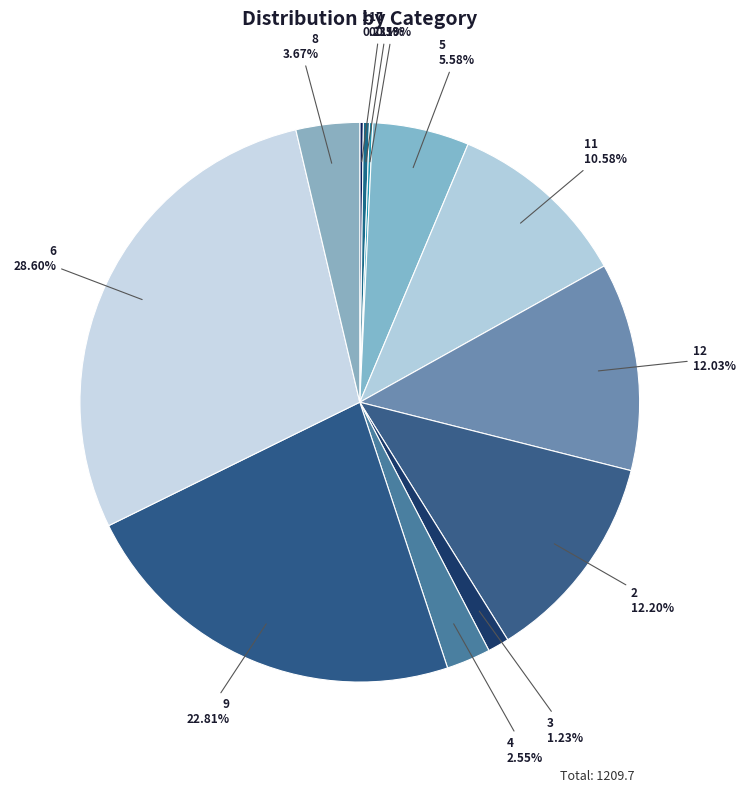

How many slices are in this pie chart?

12